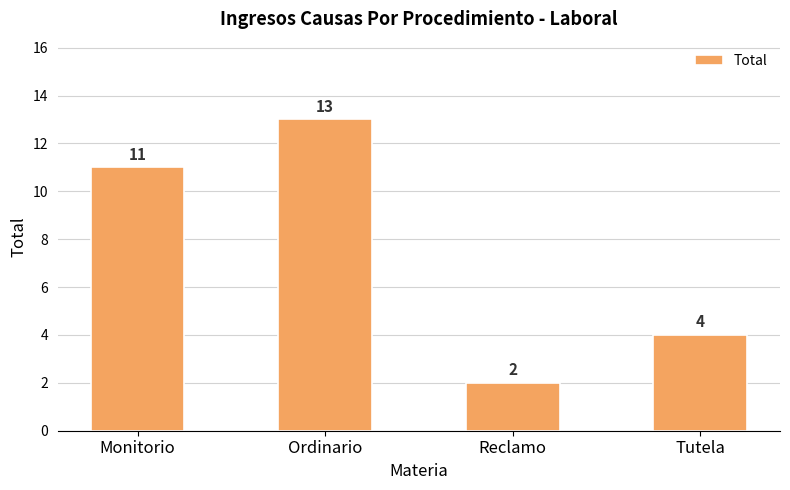

What is the ratio of the value at Reclamo to the value at Ordinario?

0.2